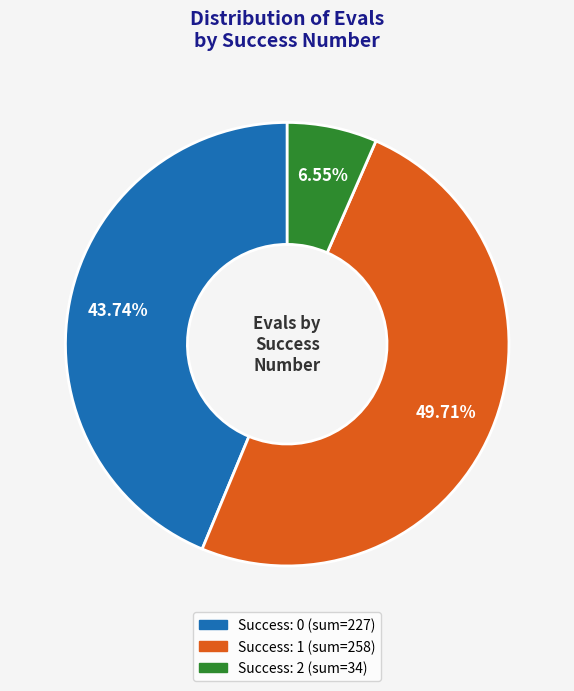

How many segments does this pie chart have?

3